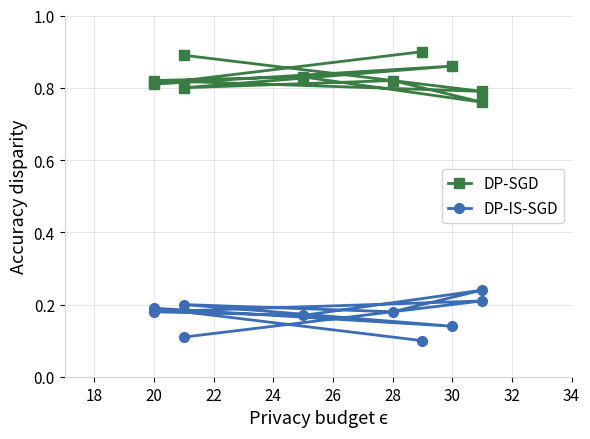

Which series has the largest total across all categories?

DP-SGD